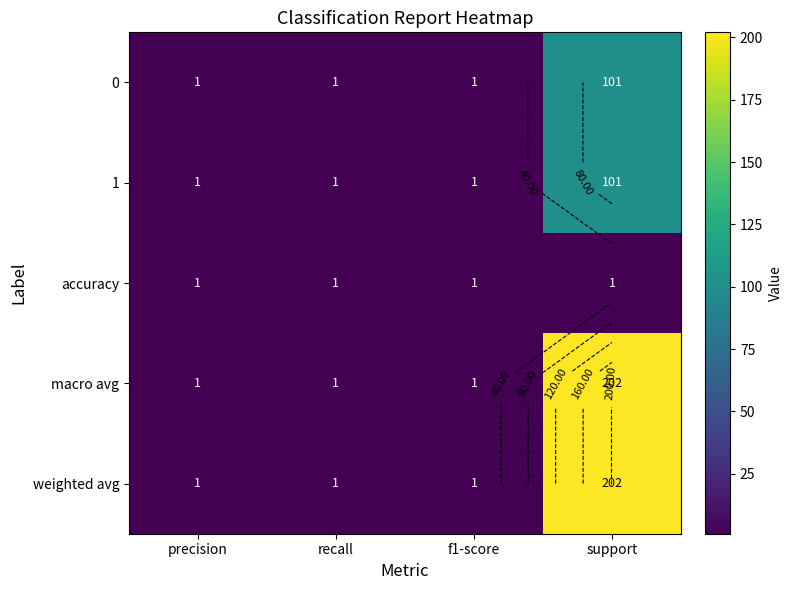

What is the greatest value displayed?

202